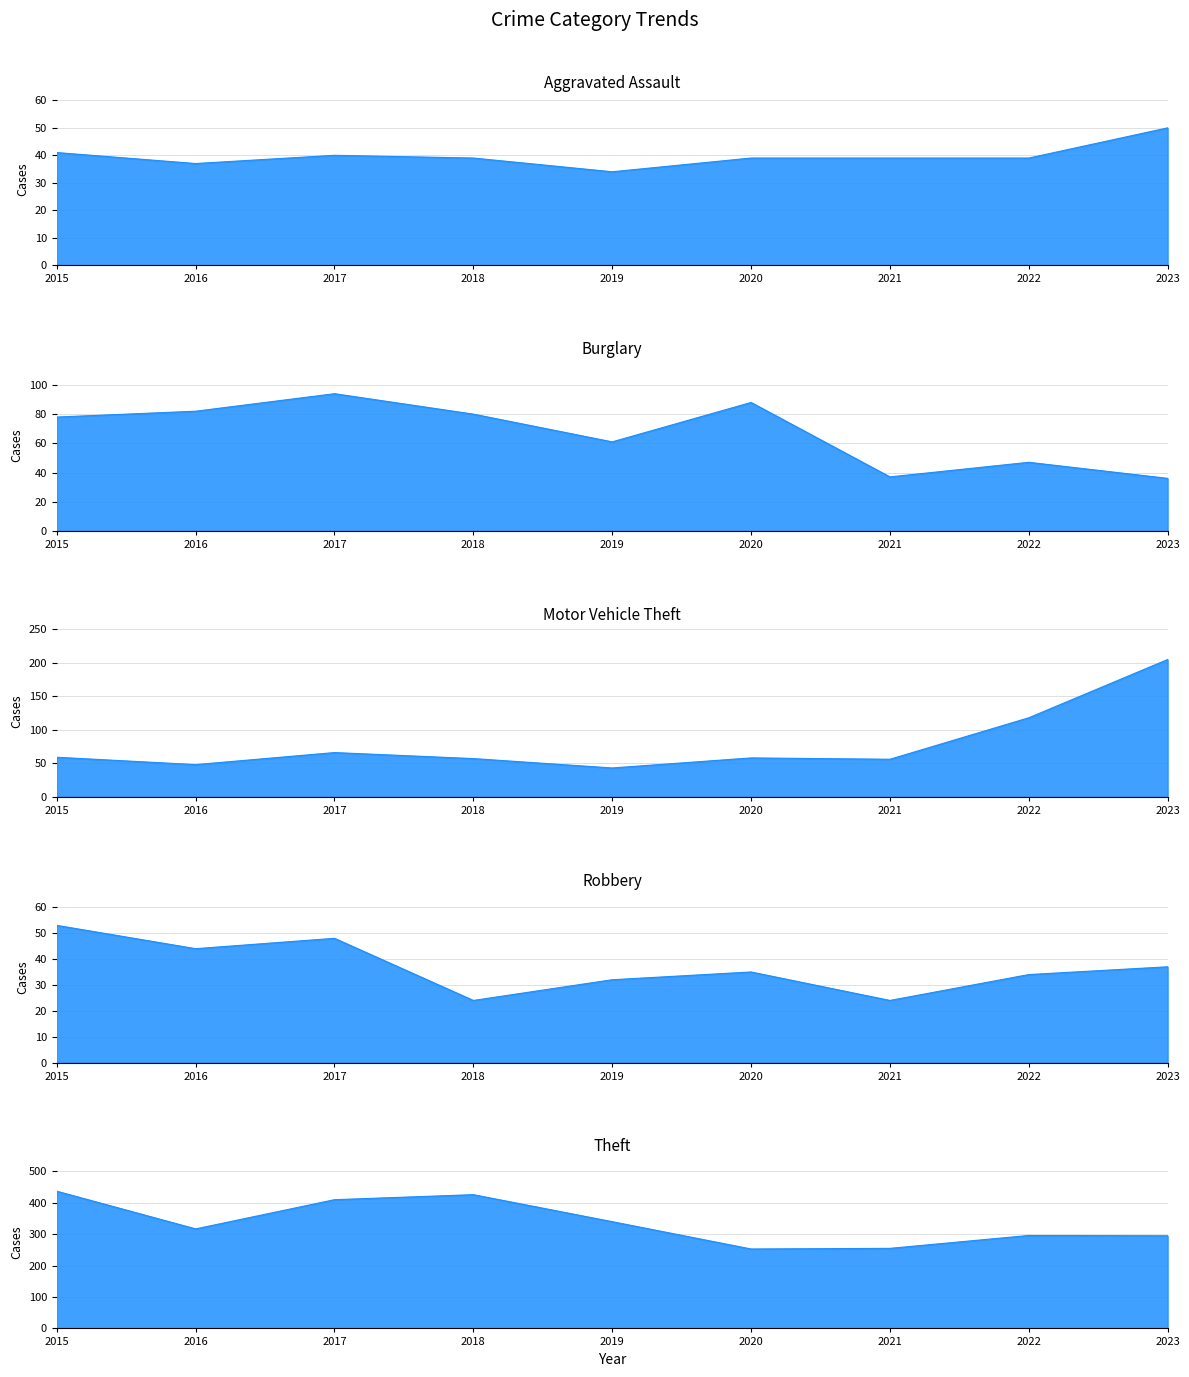

The value of Motor Vehicle Theft at 2017 is 66. True or false?

True